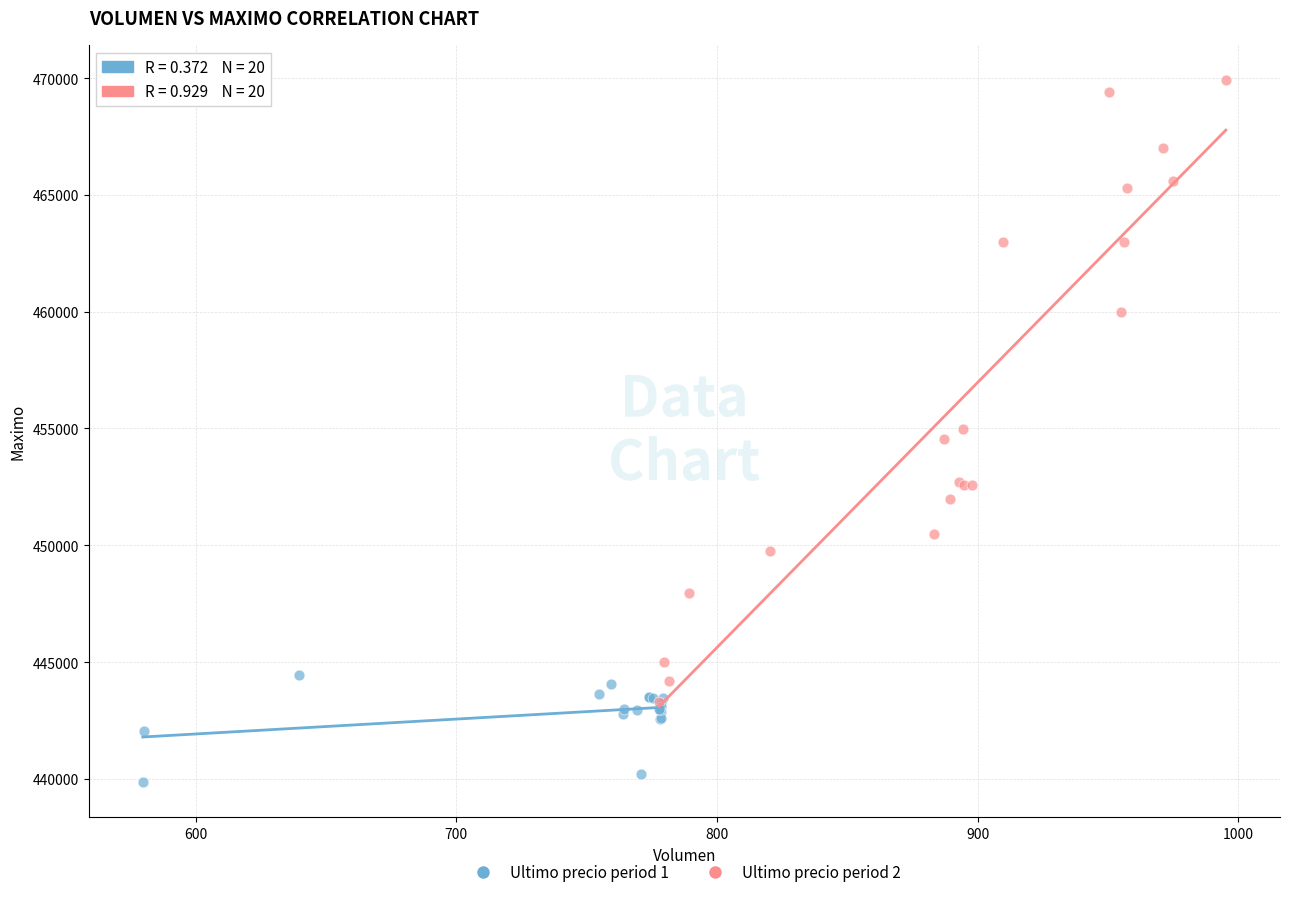

Which series reaches the maximum Y coordinate?

Ultimo precio period 2